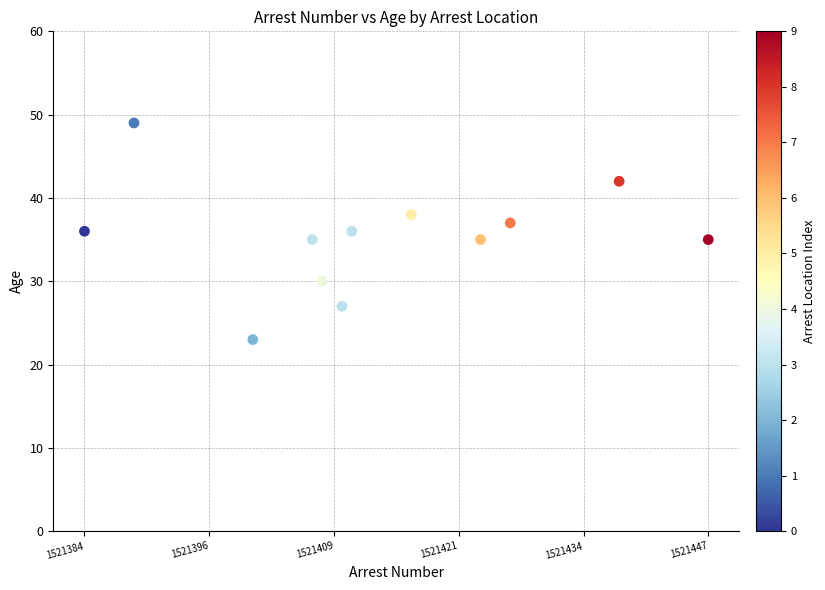

What is the range of X values (max minus min)?

63